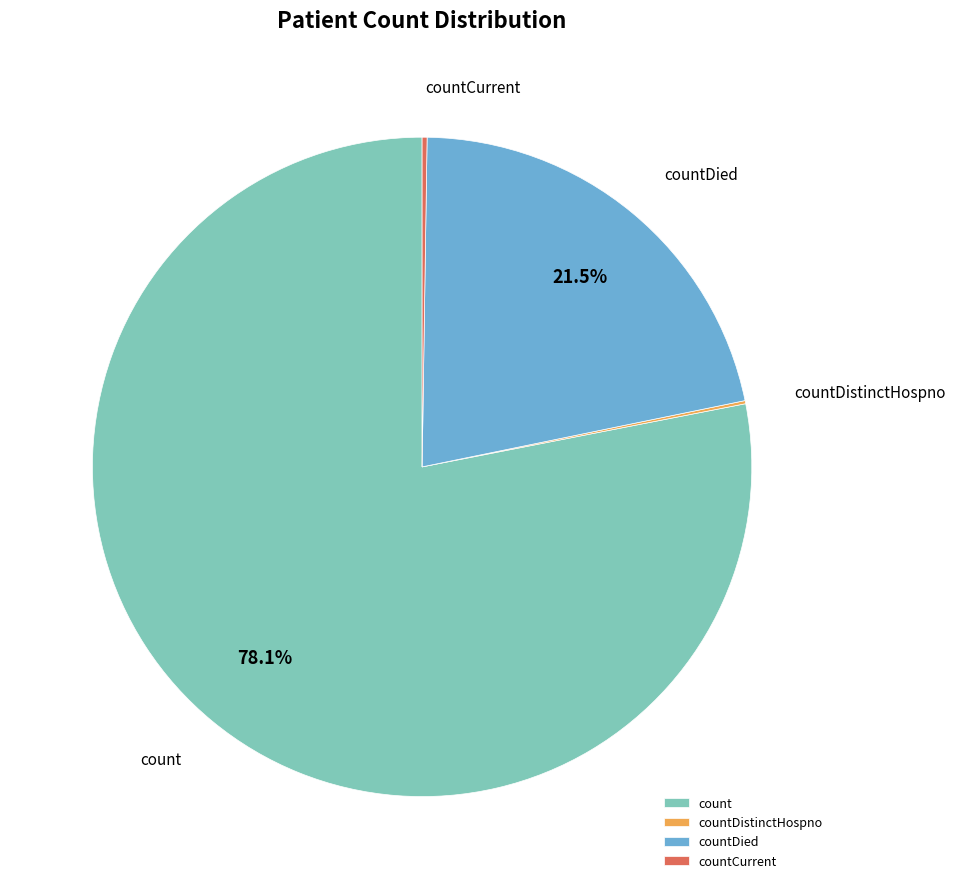

What percentage is NOT represented by countDied?

78.5%